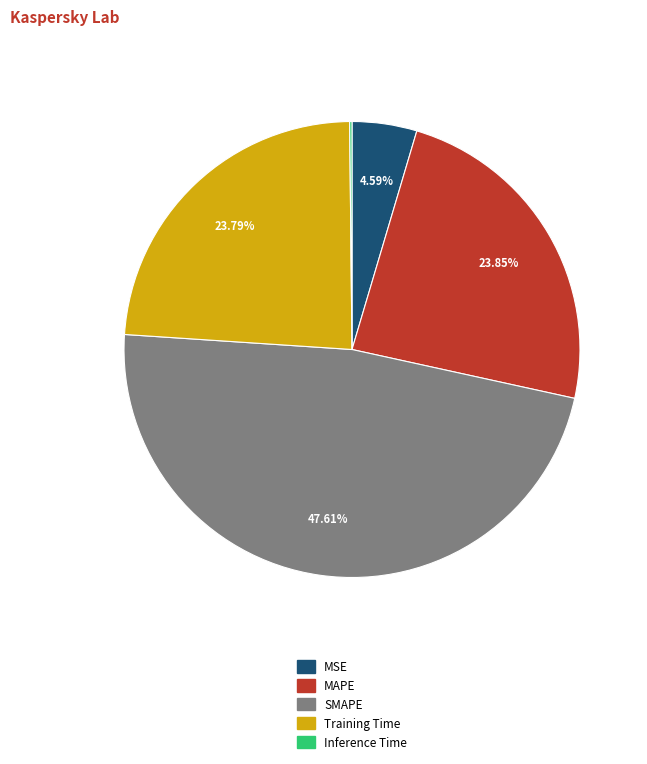

What is the total percentage of Training Time and MAPE?

47.6%